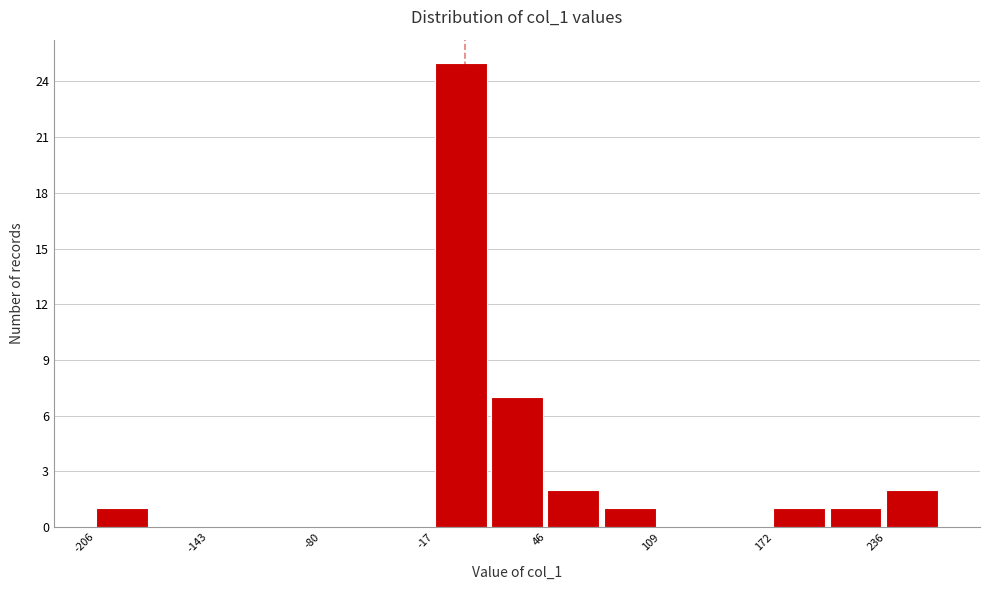

Read against the x-axis, roughly where is the centre of the tallest bar?

0